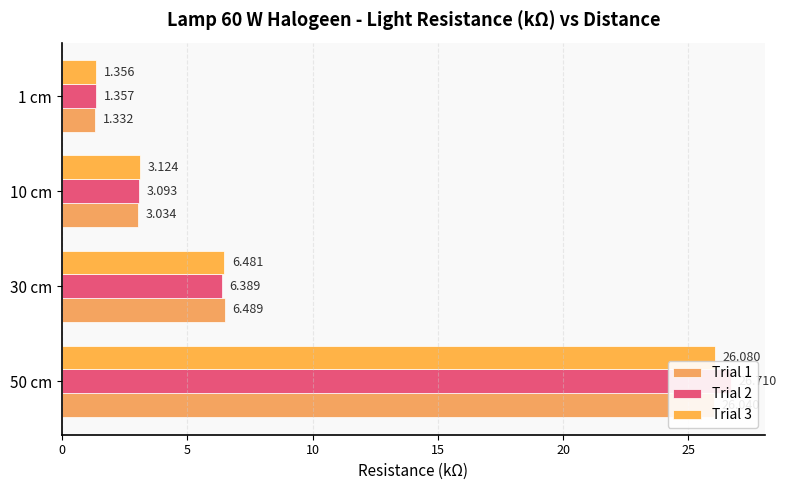

What is the maximum value shown in the chart?

26.7